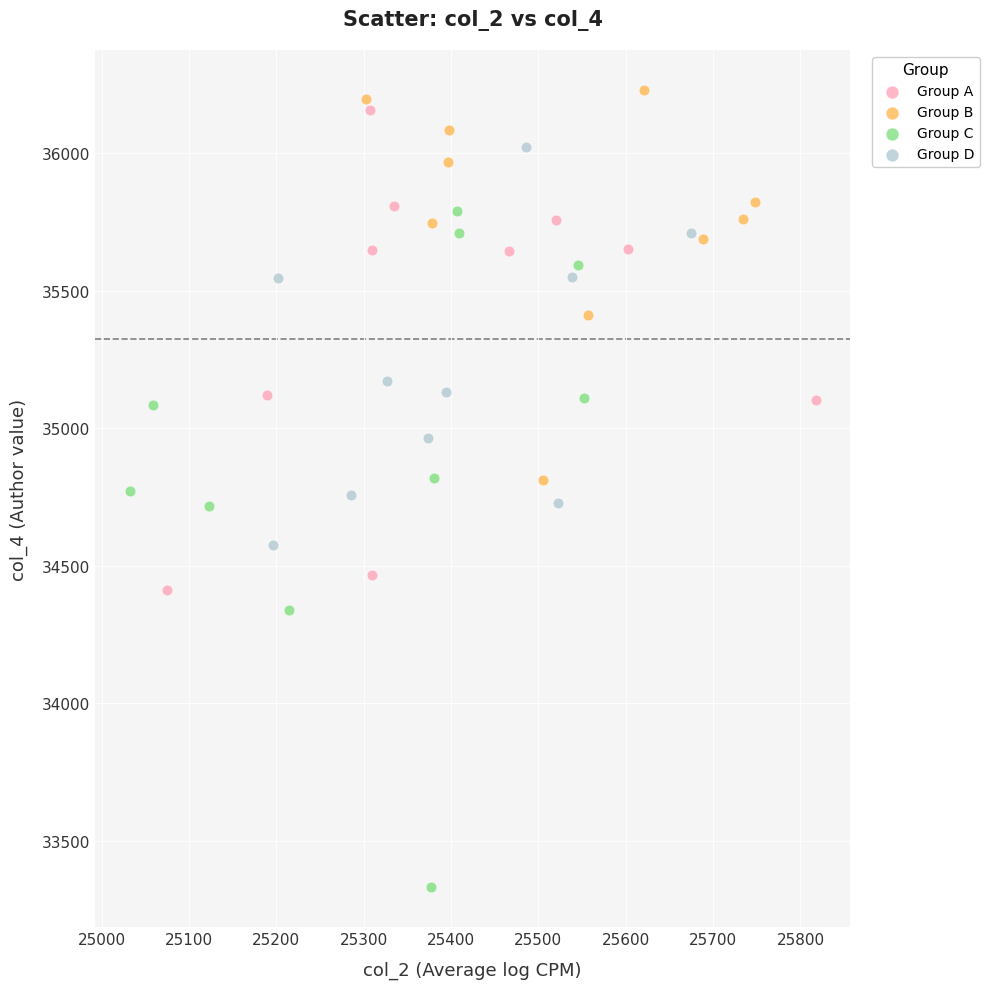

Which series has the widest spread of Y values?

Group C